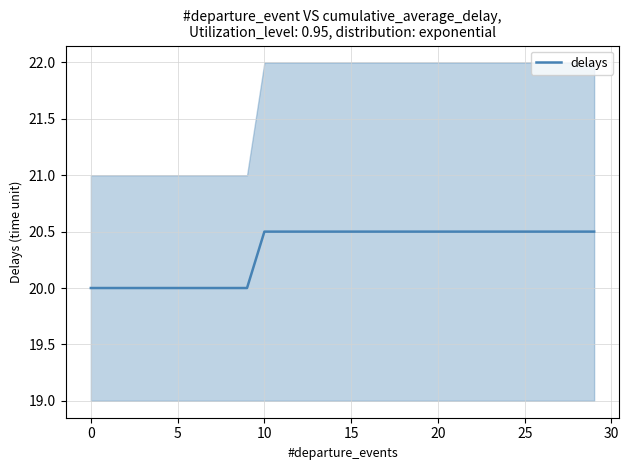

True or false: there are more than 0 points higher than both neighbors.

False